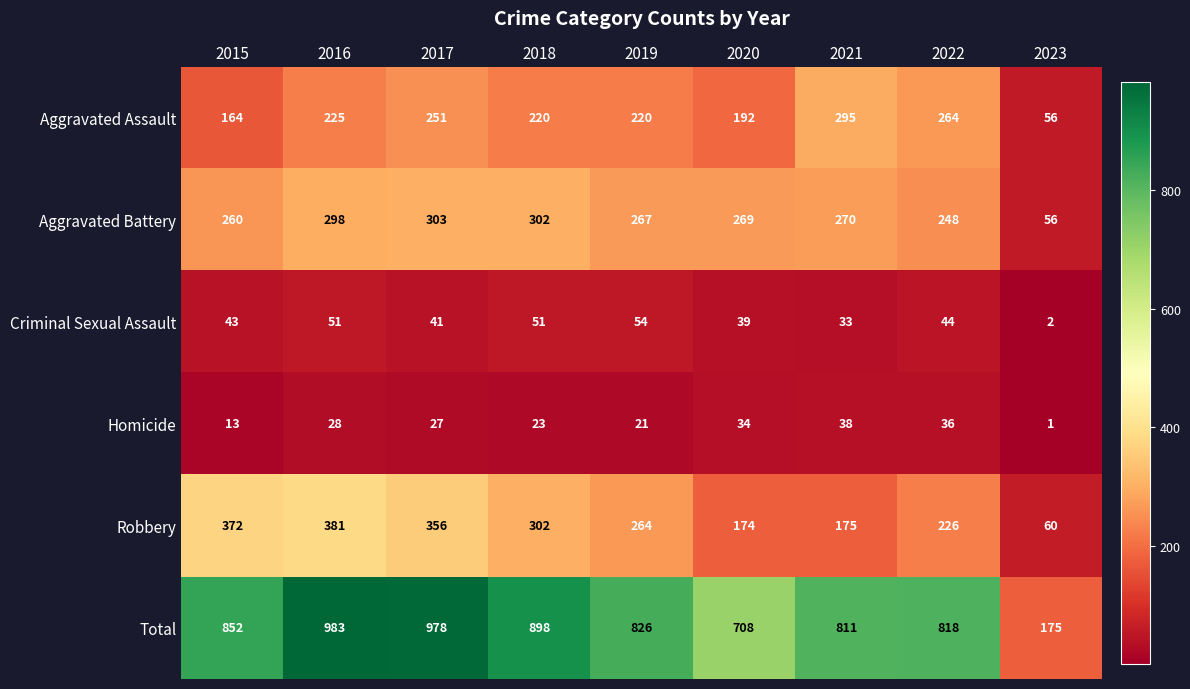

At how many categories does at least one series exceed 674?

8